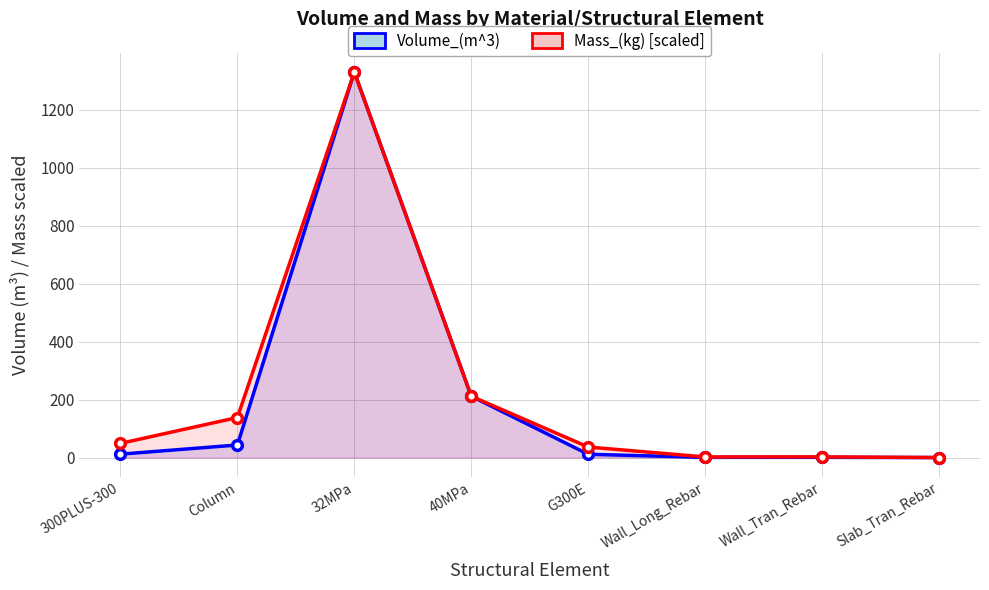

What position from the right is 32MPa?

6